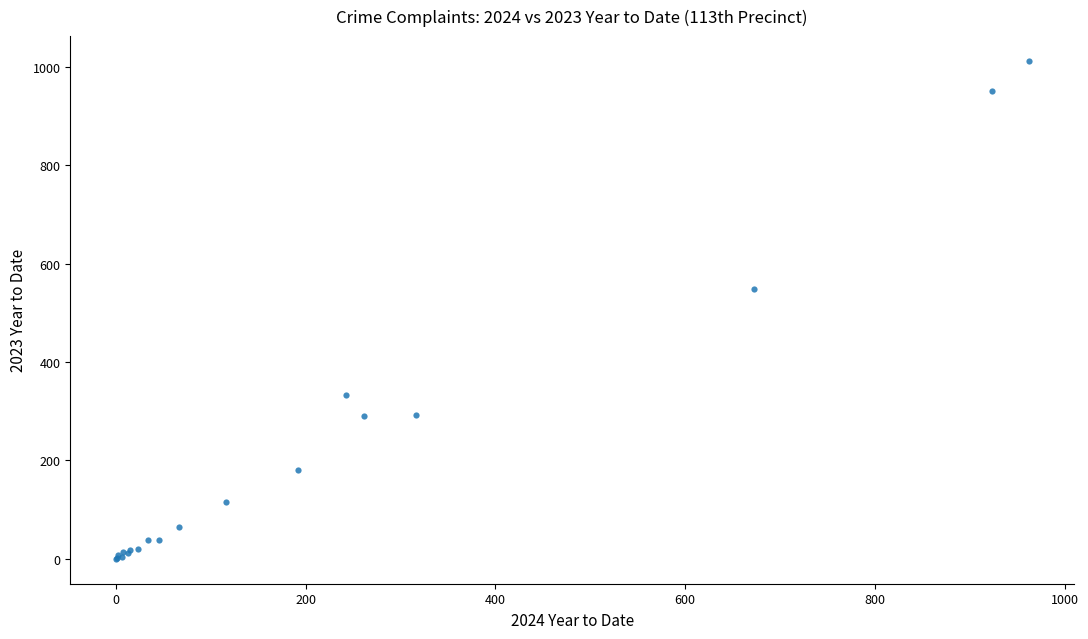

What Y value in the scatter plot is closest to 506?

549